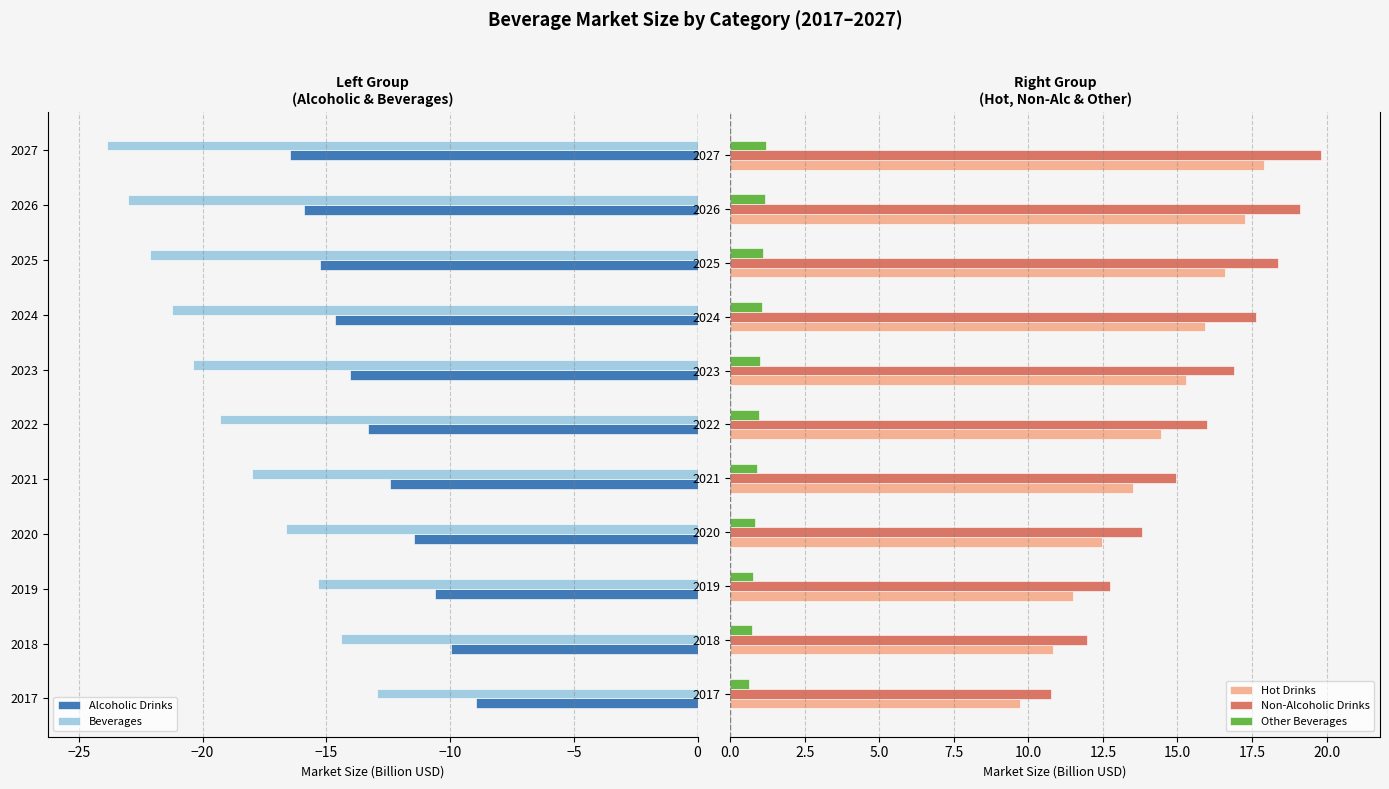

How many groups of bars are there?

11